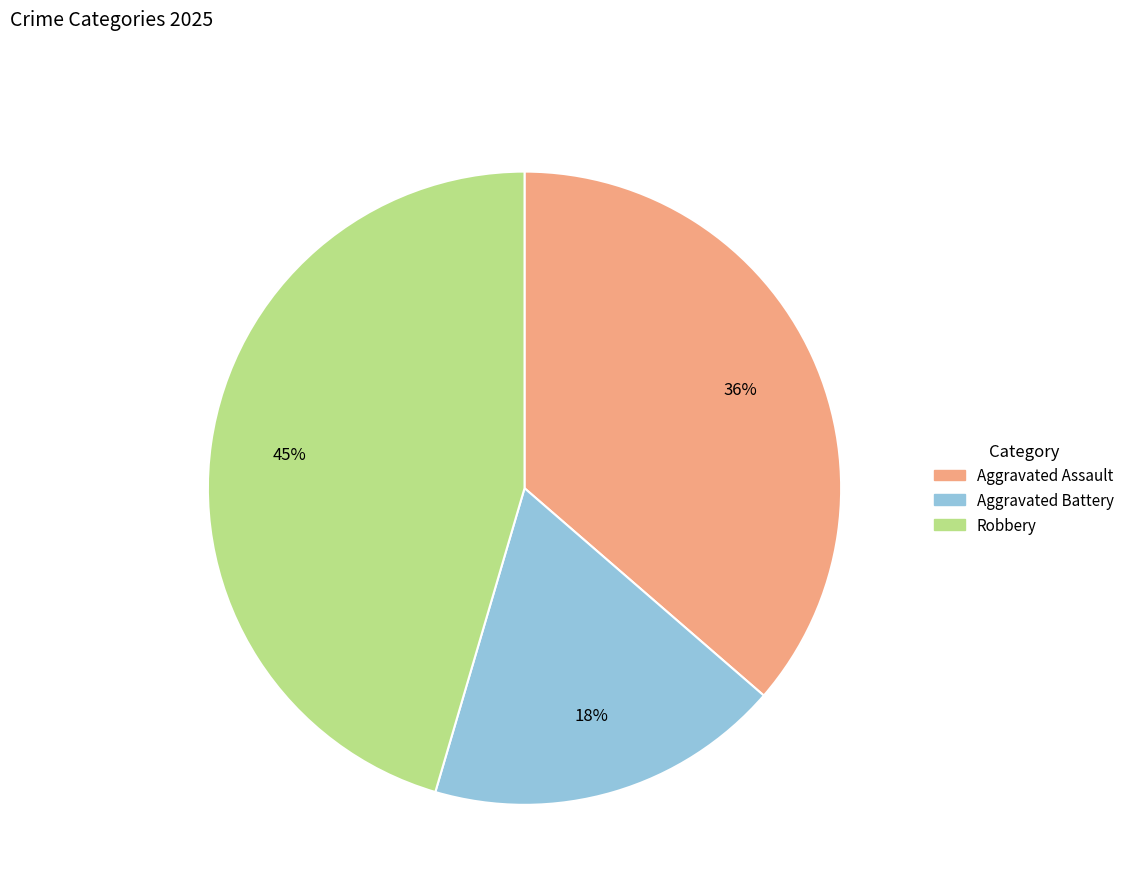

To the nearest percent, what portion does Robbery represent?

45%